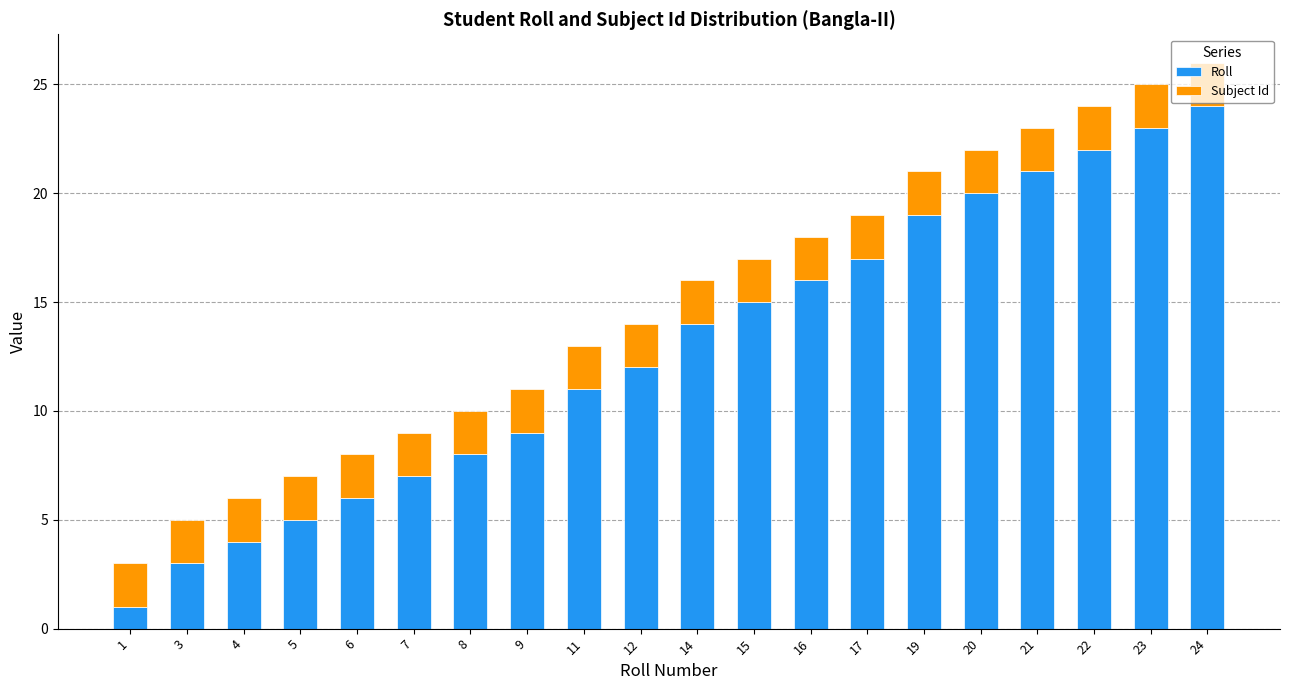

Rank the categories by Roll value from lowest to highest.

1, 3, 4, 5, 6, 7, 8, 9, 11, 12, 14, 15, 16, 17, 19, 20, 21, 22, 23, 24